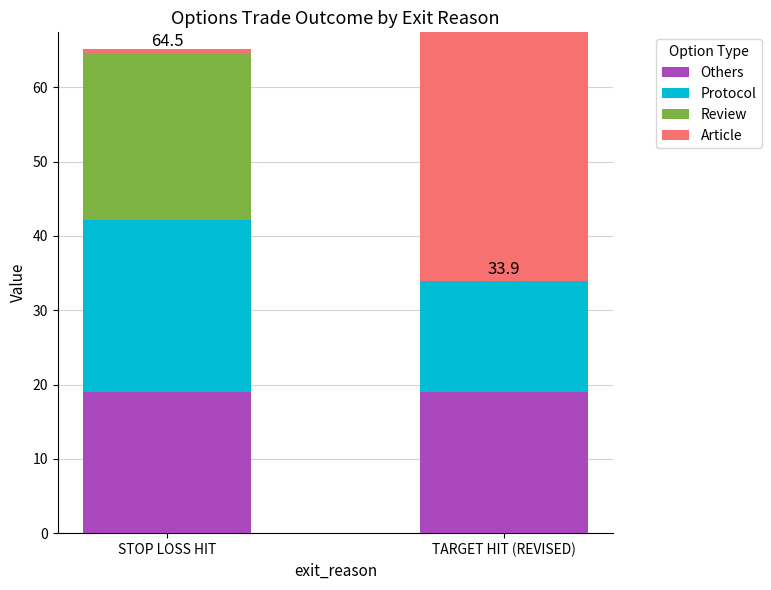

What is the spread (max minus min) of values at TARGET HIT (REVISED)?

57.7